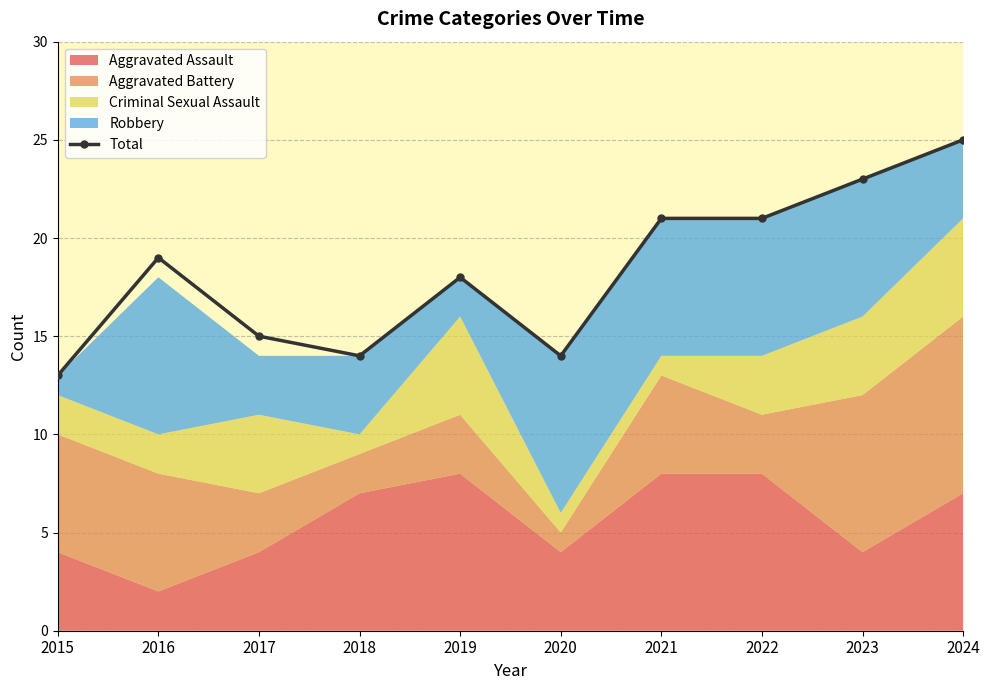

What is the sum of all values?

183